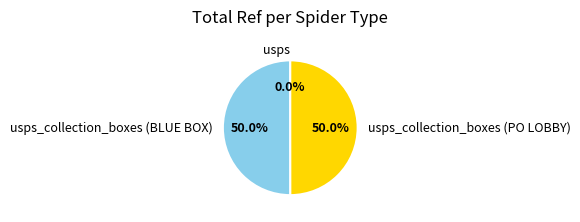

Count the number of slices in the pie.

3